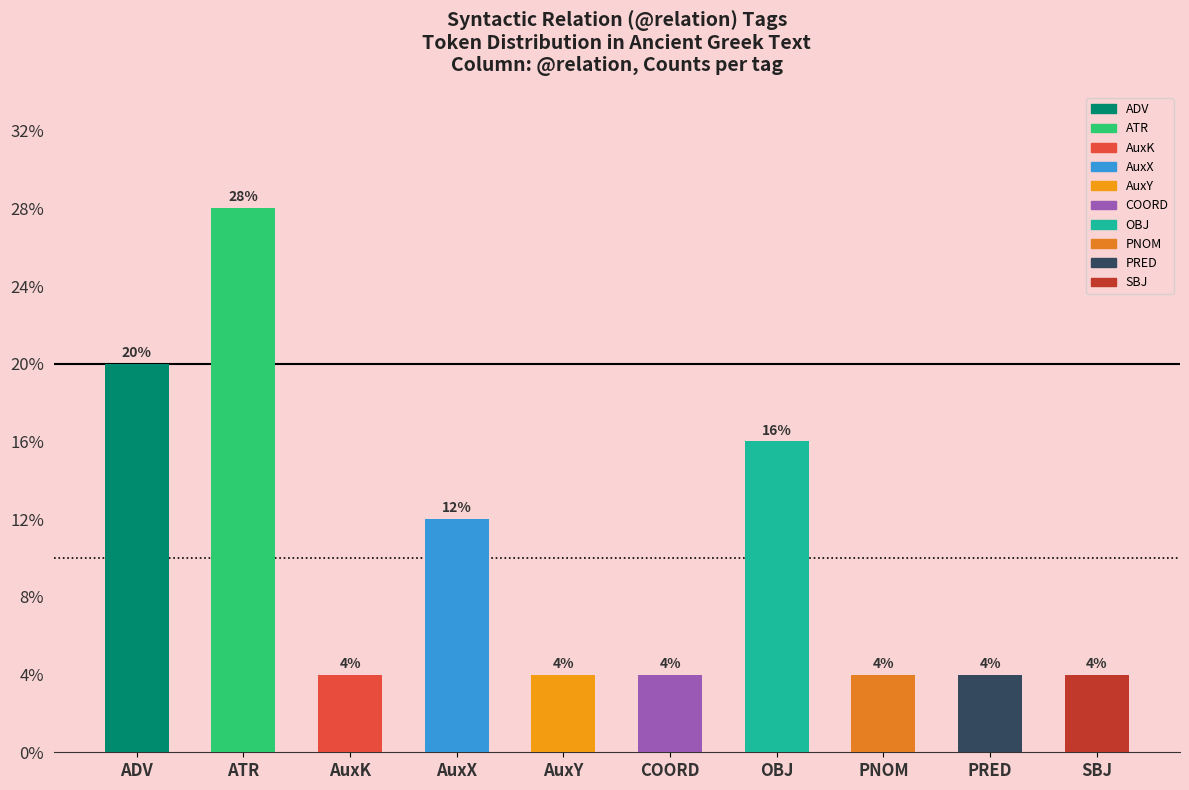

Does the chart contain any negative values?

No